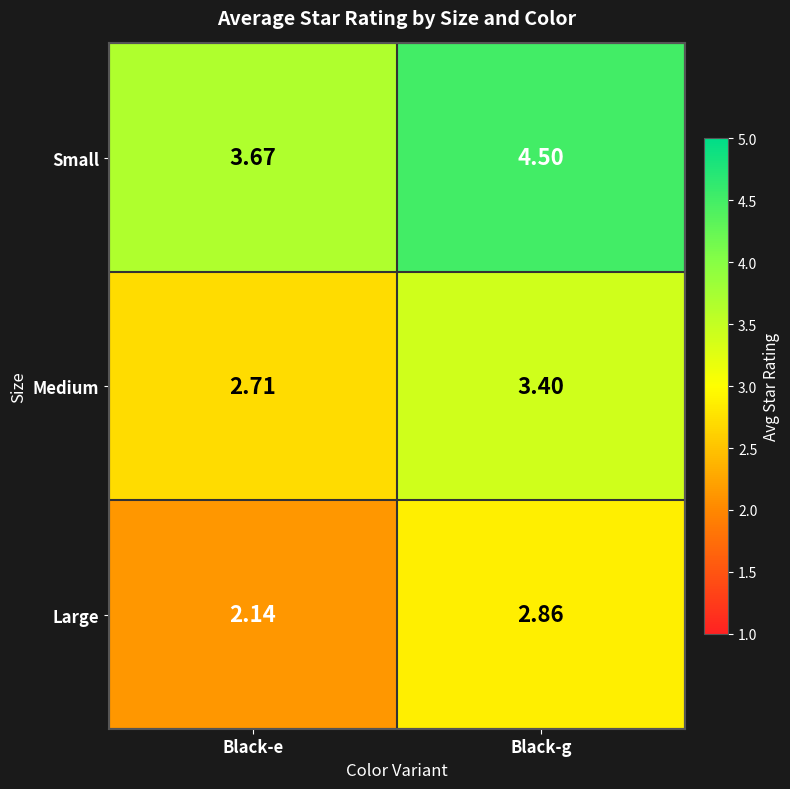

Which series has the largest total across all categories?

Small